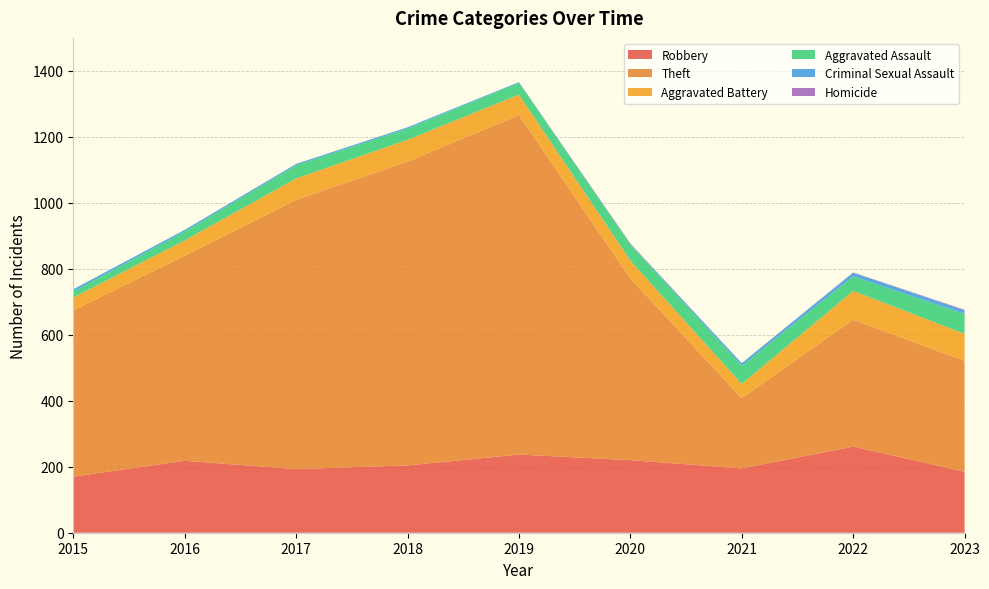

Reading left to right, extract all data points from this chart.

Robbery: 2015=170	2016=218	2017=193	2018=204	2019=237	2020=220	2021=195	2022=261	2023=185
Theft: 2015=504	2016=622	2017=816	2018=921	2019=1029	2020=551	2021=213	2022=385	2023=336
Aggravated Battery: 2015=39	2016=46	2017=65	2018=66	2019=62	2020=54	2021=43	2022=87	2023=82
Aggravated Assault: 2015=18	2016=27	2017=40	2018=34	2019=36	2020=49	2021=55	2022=44	2023=60
Criminal Sexual Assault: 2015=7	2016=5	2017=4	2018=4	2019=2	2020=1	2021=8	2022=11	2023=11
Homicide: 2015=0	2016=0	2017=0	2018=0	2019=0	2020=2	2021=0	2022=1	2023=2